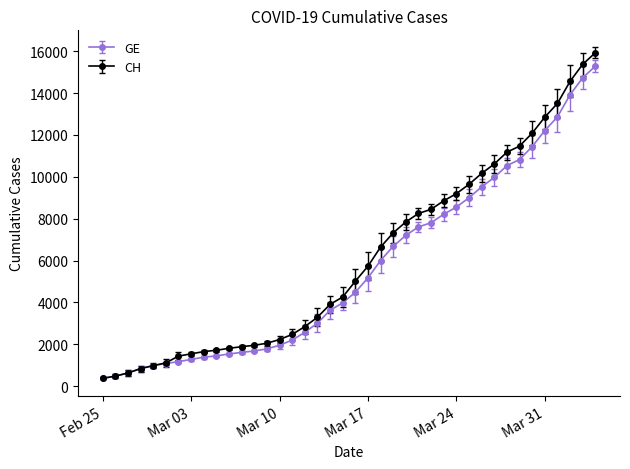

What is the maximum value shown in the chart?

15926